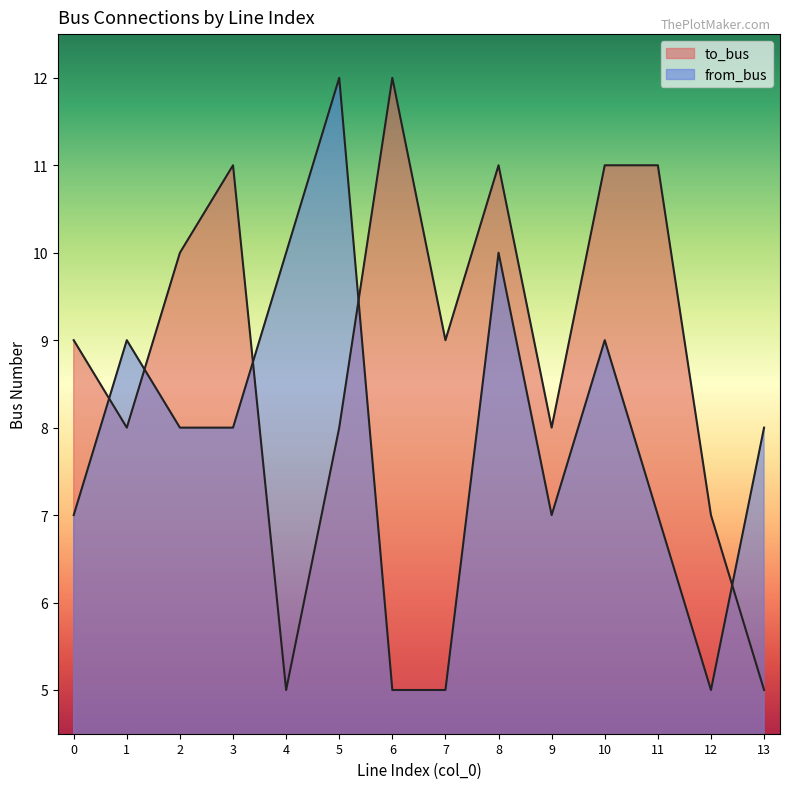

List the labels in order of from_bus value, largest first.

5, 4, 8, 1, 10, 2, 3, 13, 0, 9, 11, 6, 7, 12